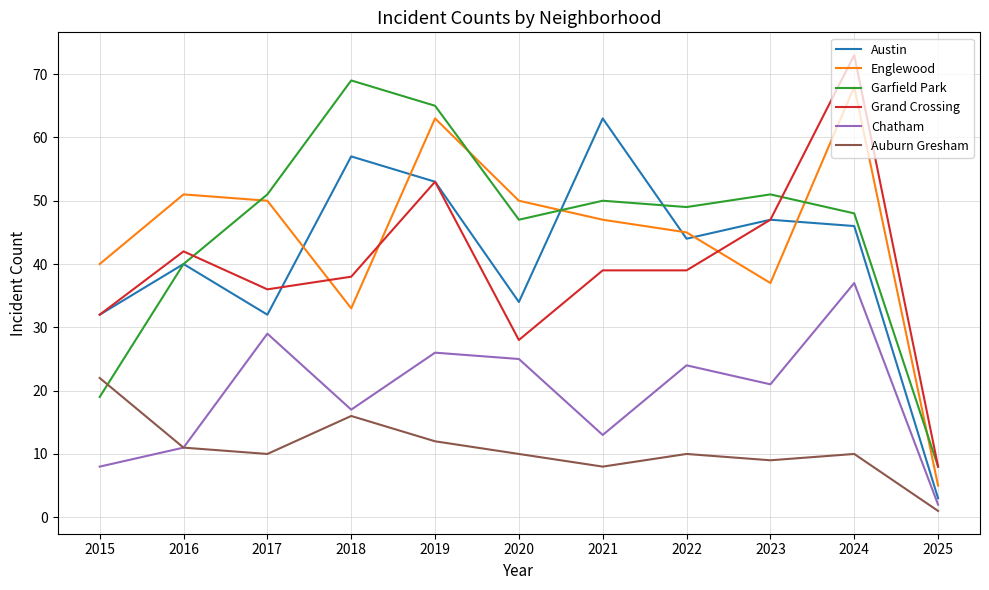

Is it true that Austin equals 63 at 2021?

True